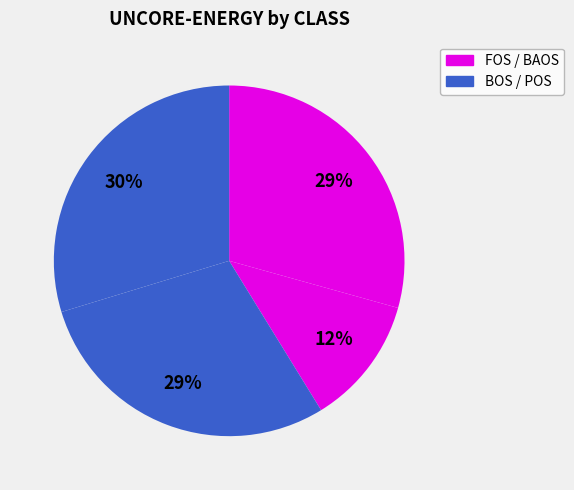

How many segments does this pie chart have?

4